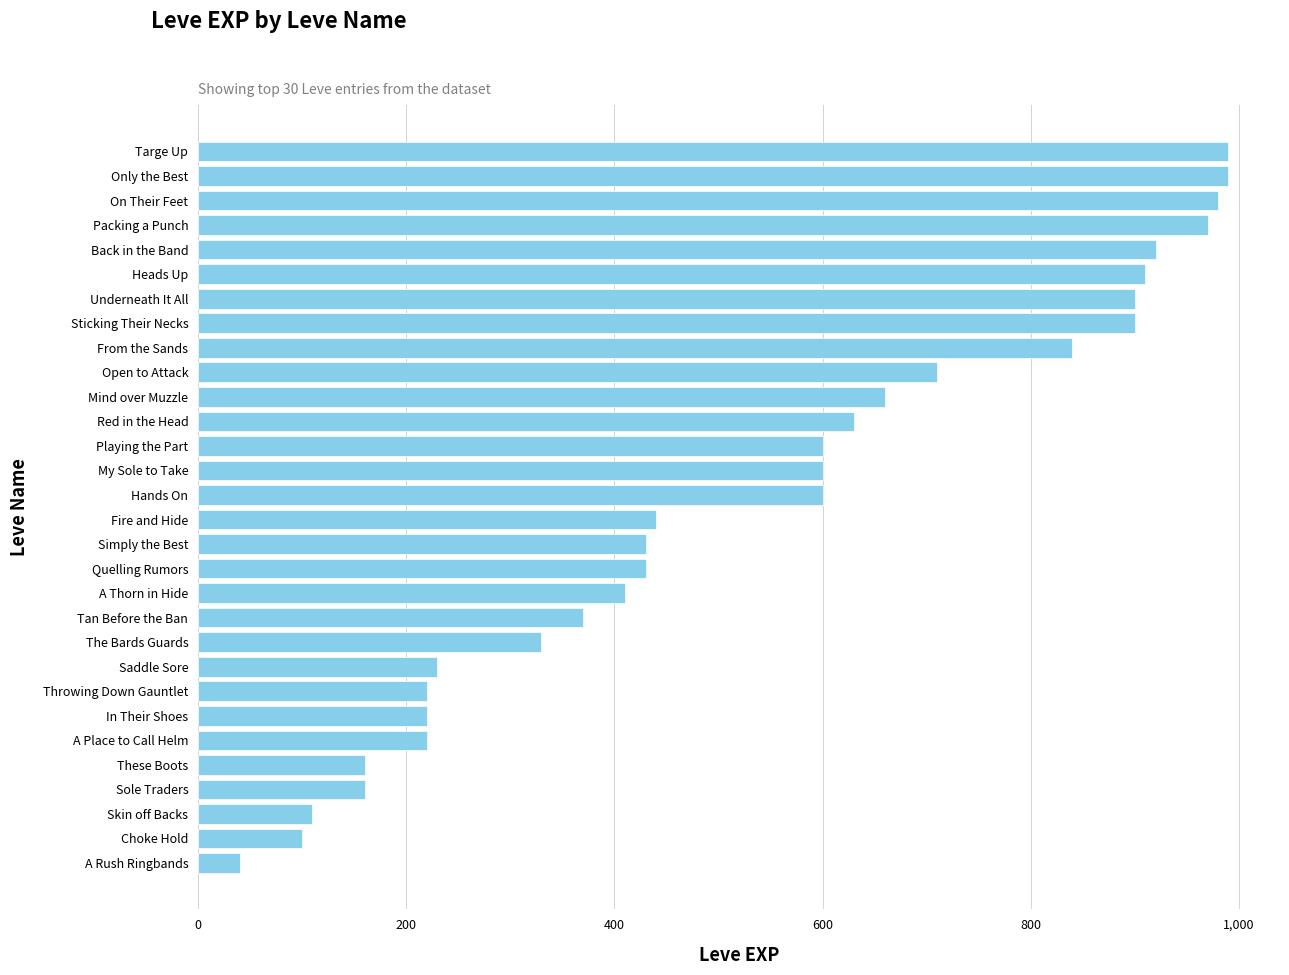

What is the label of the 25th bar from the top?

A Place to Call Helm